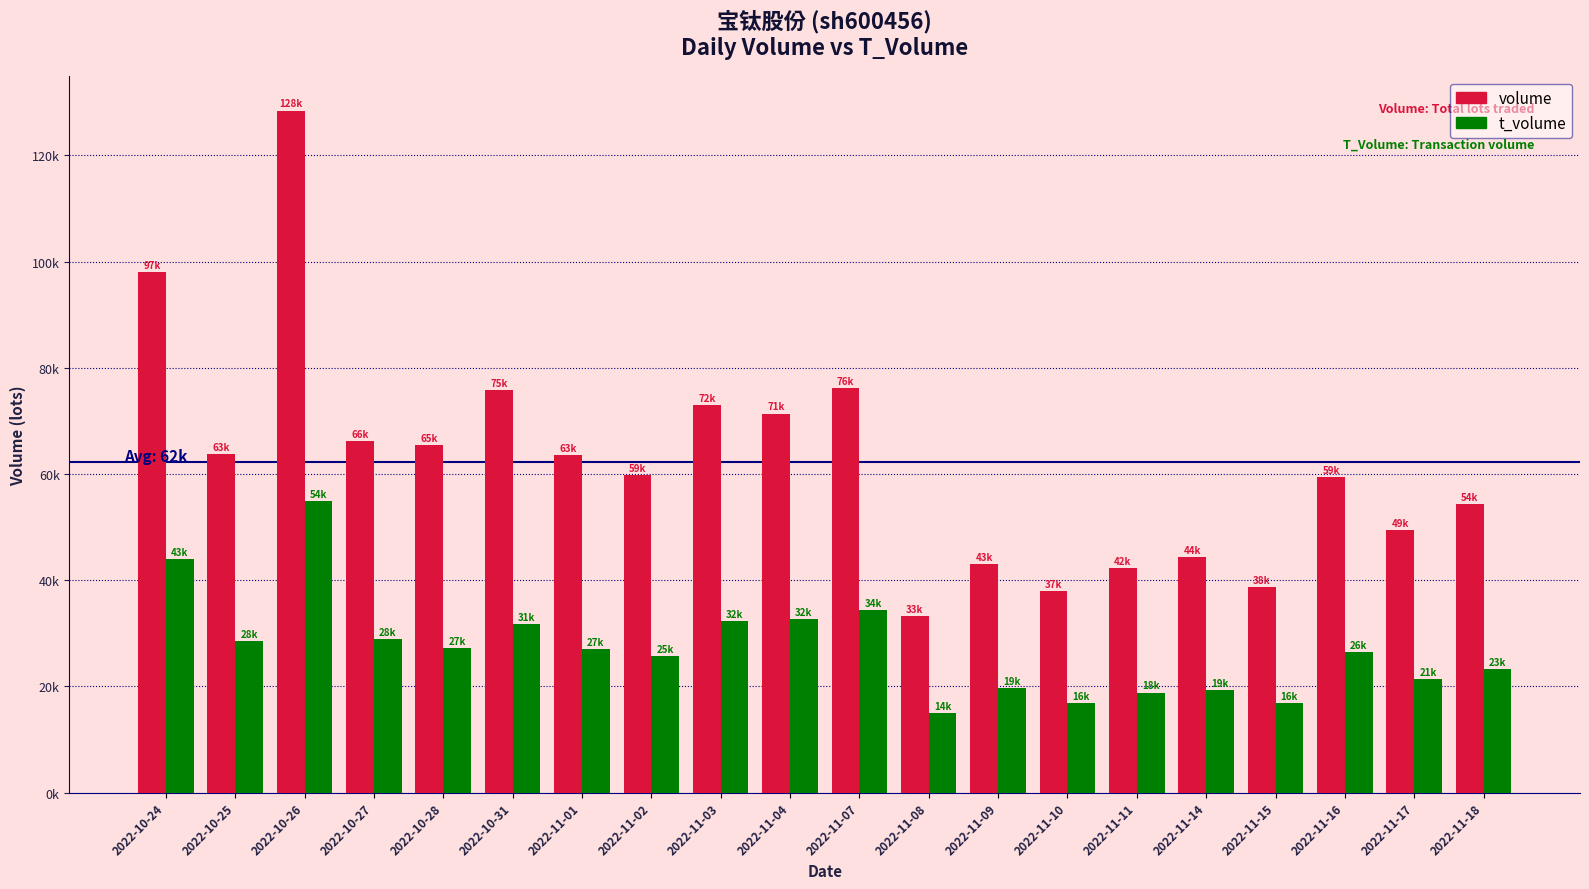

Where is volume nearest to the value 80856?

2022-11-07